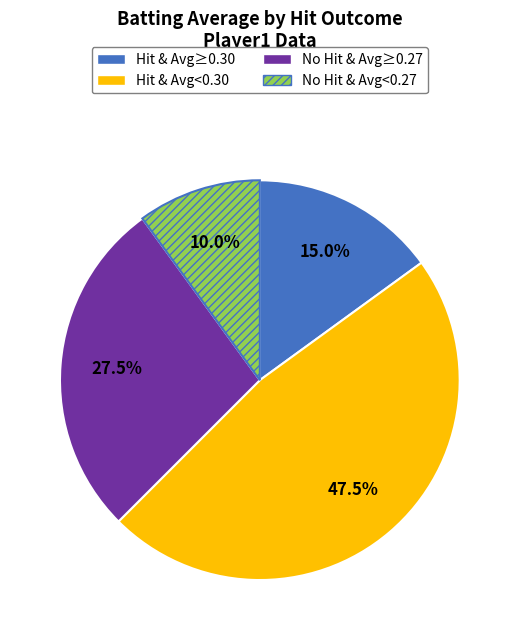

Rank the categories by value from highest to lowest.

Hit & Avg<0.30, No Hit & Avg≥0.27, Hit & Avg≥0.30, No Hit & Avg<0.27